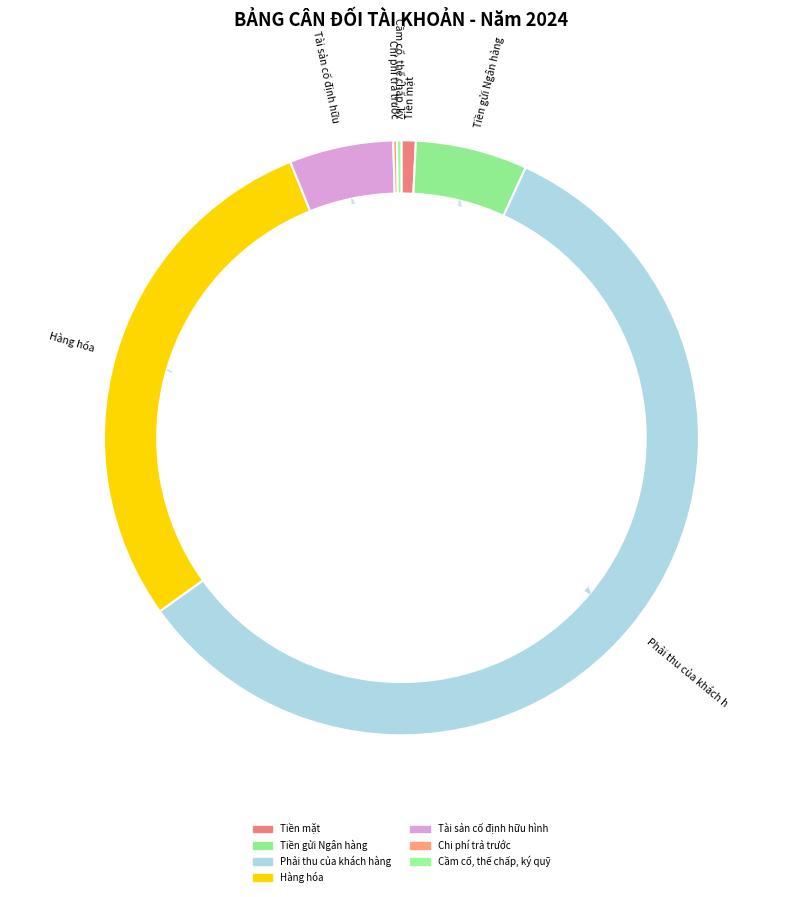

Which slice is the smallest?

Chi phí trả trước